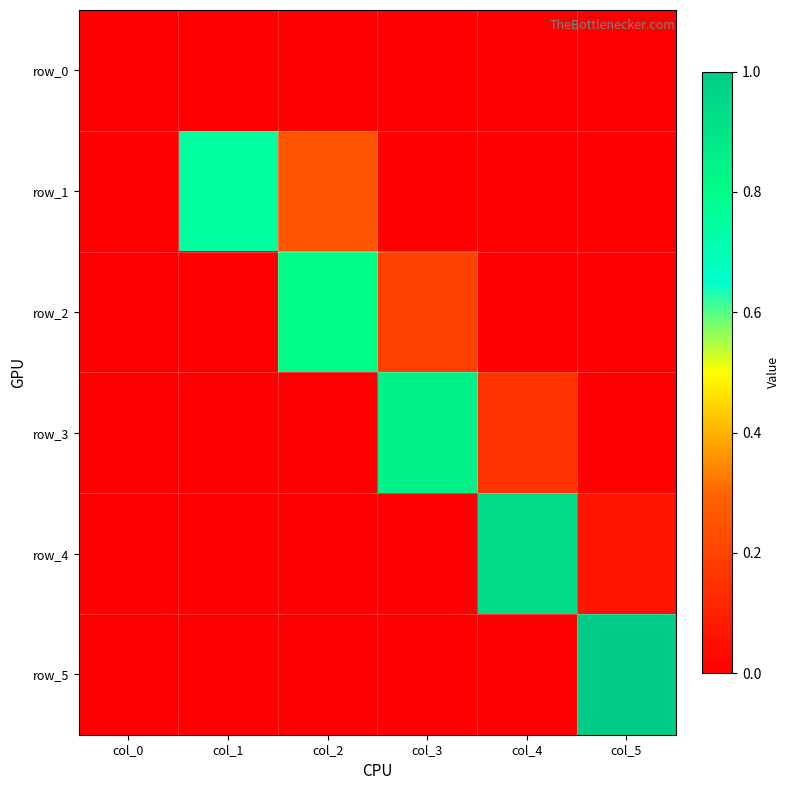

Count the number of categories in the chart.

6